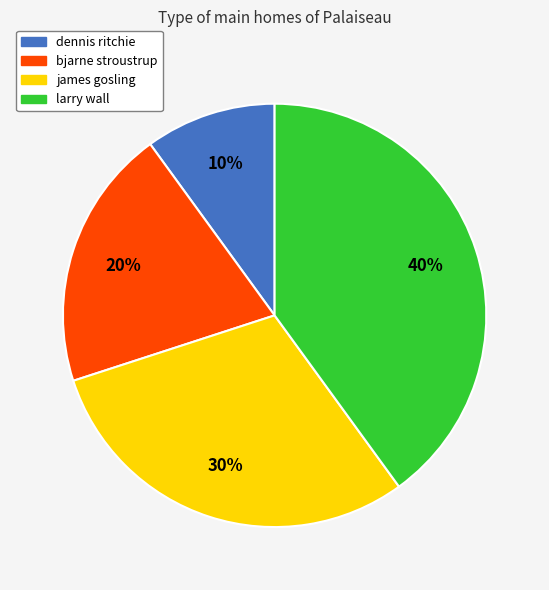

Do dennis ritchie and bjarne stroustrup together represent more than half of the pie?

No